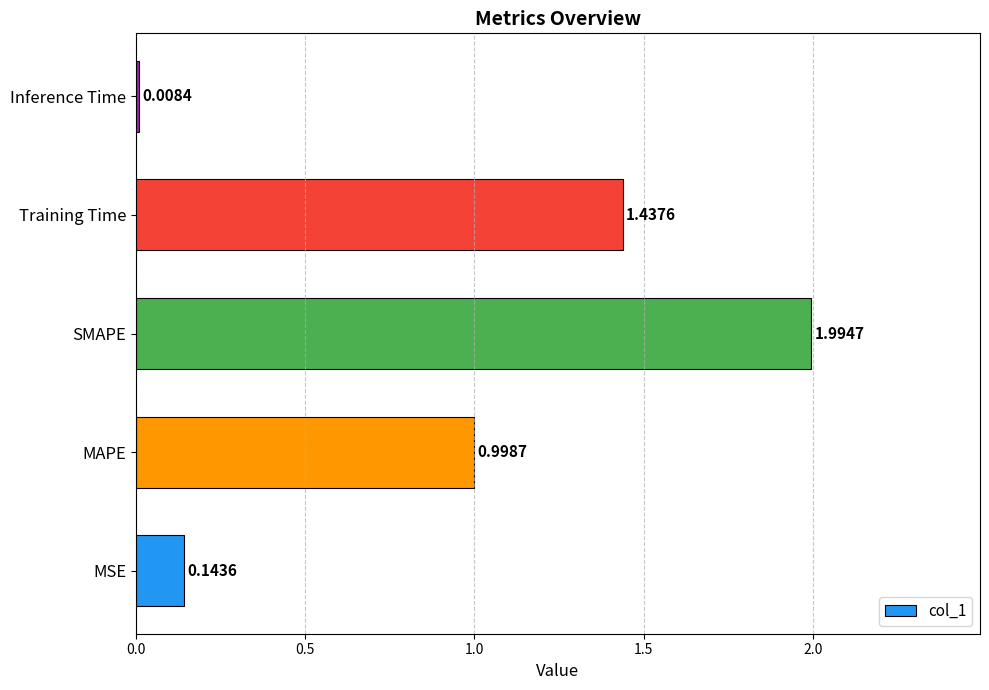

What is the sum of the values at SMAPE and MAPE?

3.0